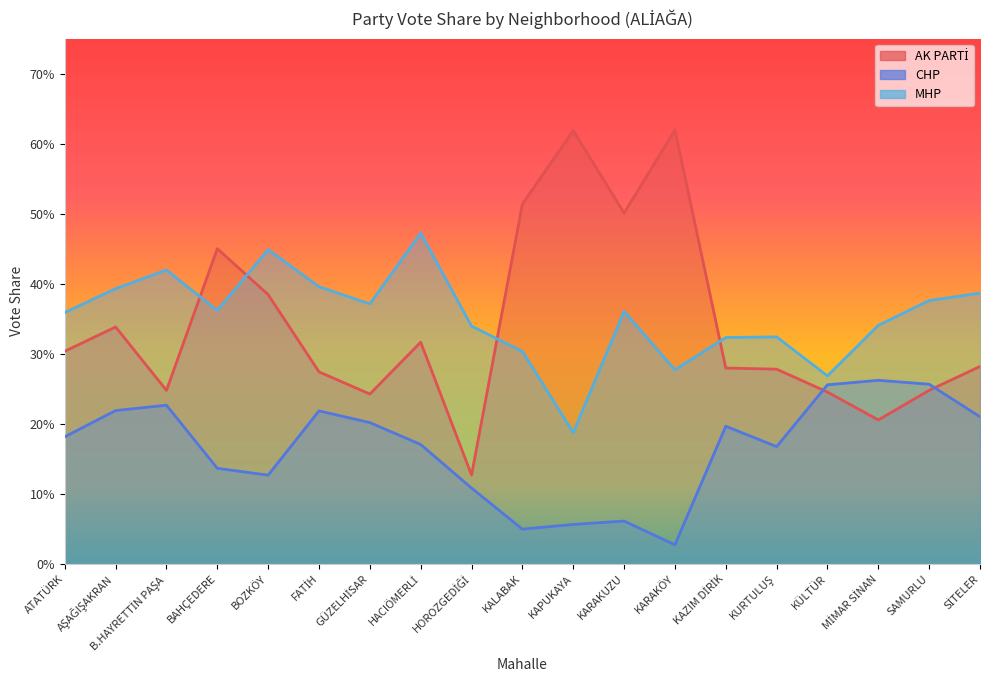

Reading right to left, transcribe all the data shown in this chart.

AK PARTİ: 0.3	0.2	0.2	0.2	0.3	0.3	0.6	0.5	0.6	0.5	0.1	0.3	0.2	0.3	0.4	0.5	0.2	0.3	0.3
CHP: 0.2	0.3	0.3	0.3	0.2	0.2	0.0	0.1	0.1	0.0	0.1	0.2	0.2	0.2	0.1	0.1	0.2	0.2	0.2
MHP: 0.4	0.4	0.3	0.3	0.3	0.3	0.3	0.4	0.2	0.3	0.3	0.5	0.4	0.4	0.4	0.4	0.4	0.4	0.4